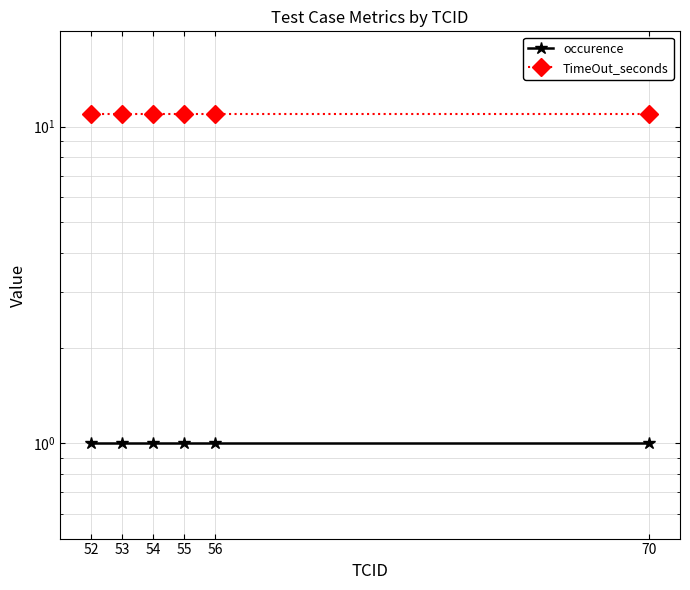

Which series has the largest range (max minus min)?

occurence